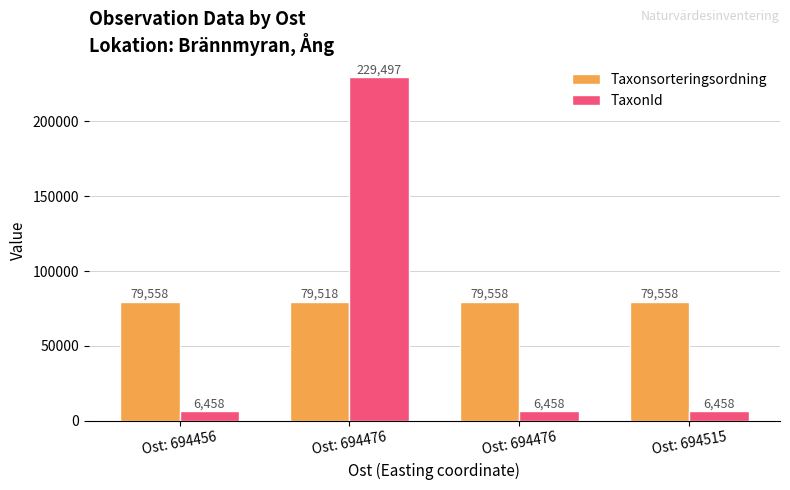

How many groups of bars are there?

4